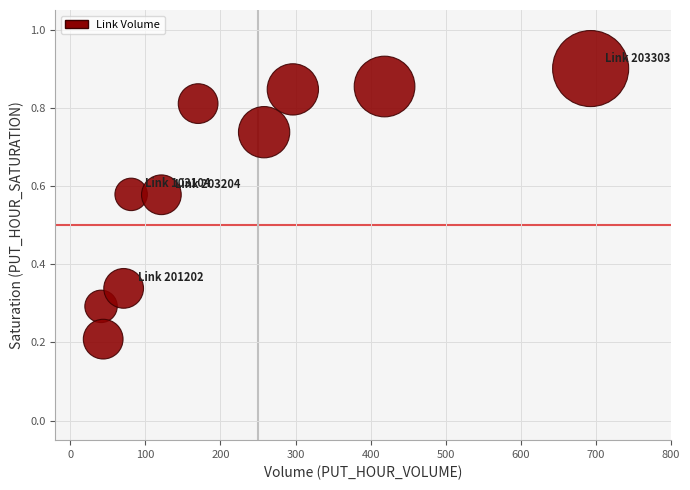

What is the average X value?

219.5